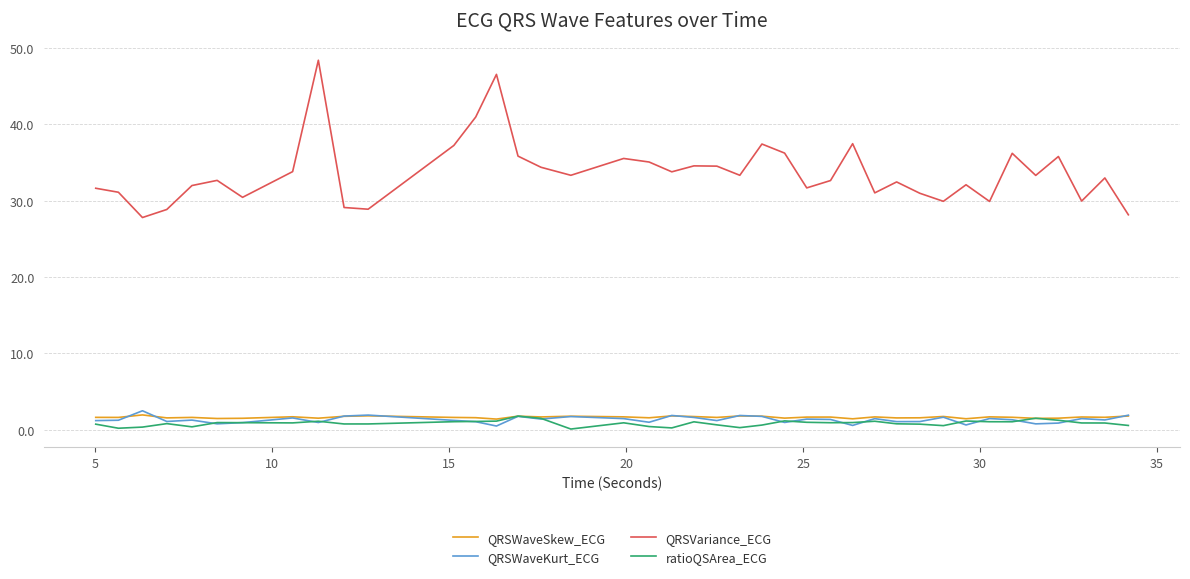

What is the maximum value shown in the chart?

48.4